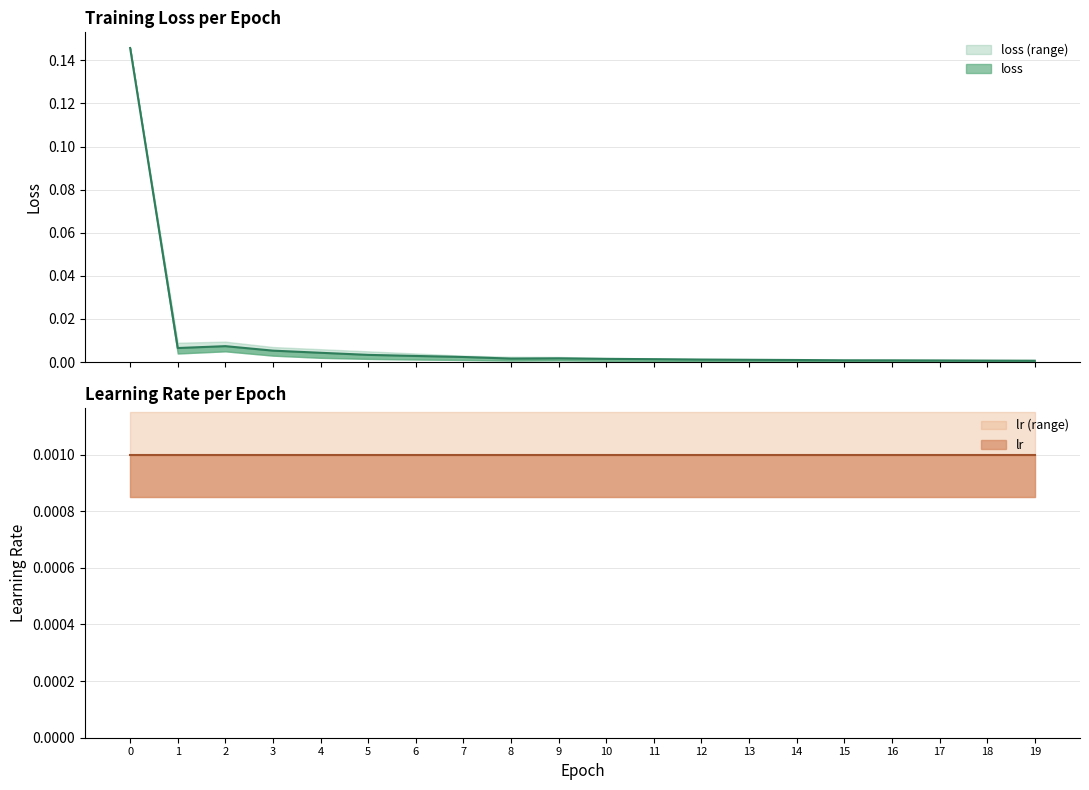

True or false: lr (range) and lr intersect in this chart.

False